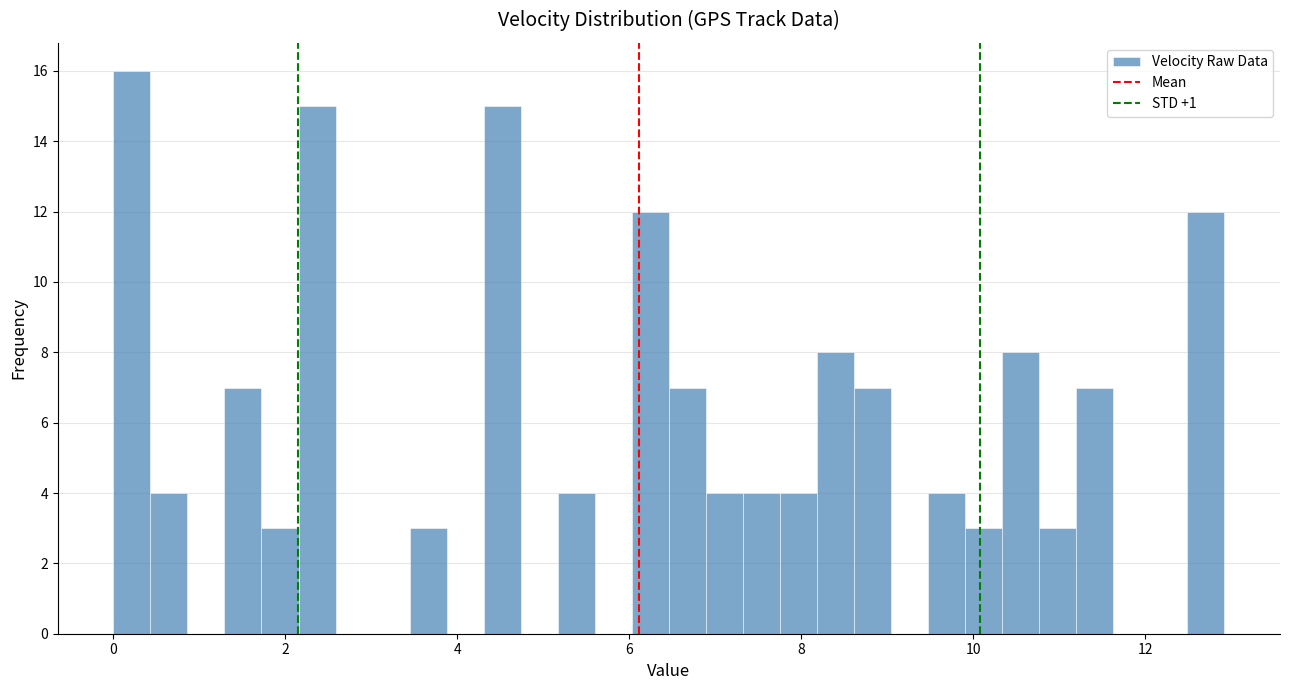

Read against the x-axis, roughly where is the centre of the tallest bar?

0.2